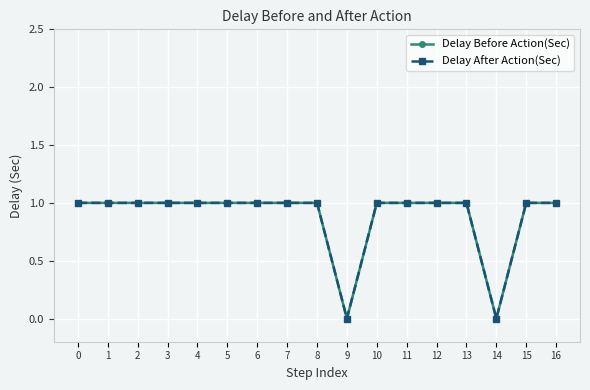

True or false: Delay After Action(Sec) and Delay Before Action(Sec) intersect in this chart.

False